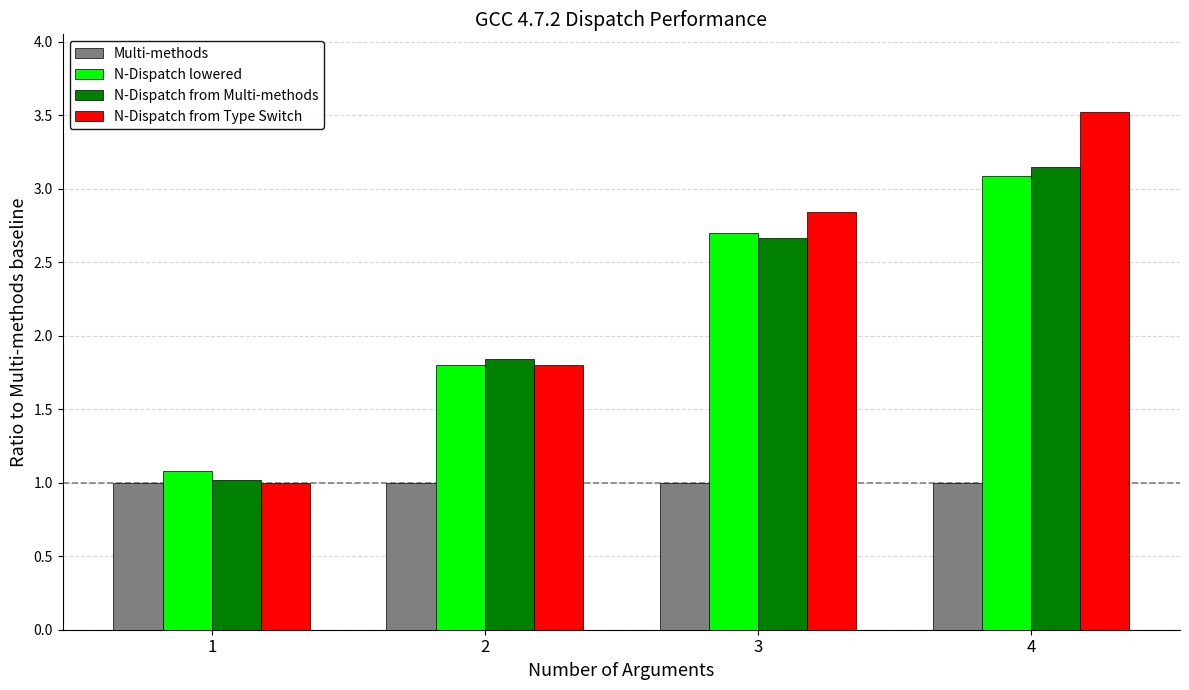

Which series has the widest spread of values?

N-Dispatch from Type Switch